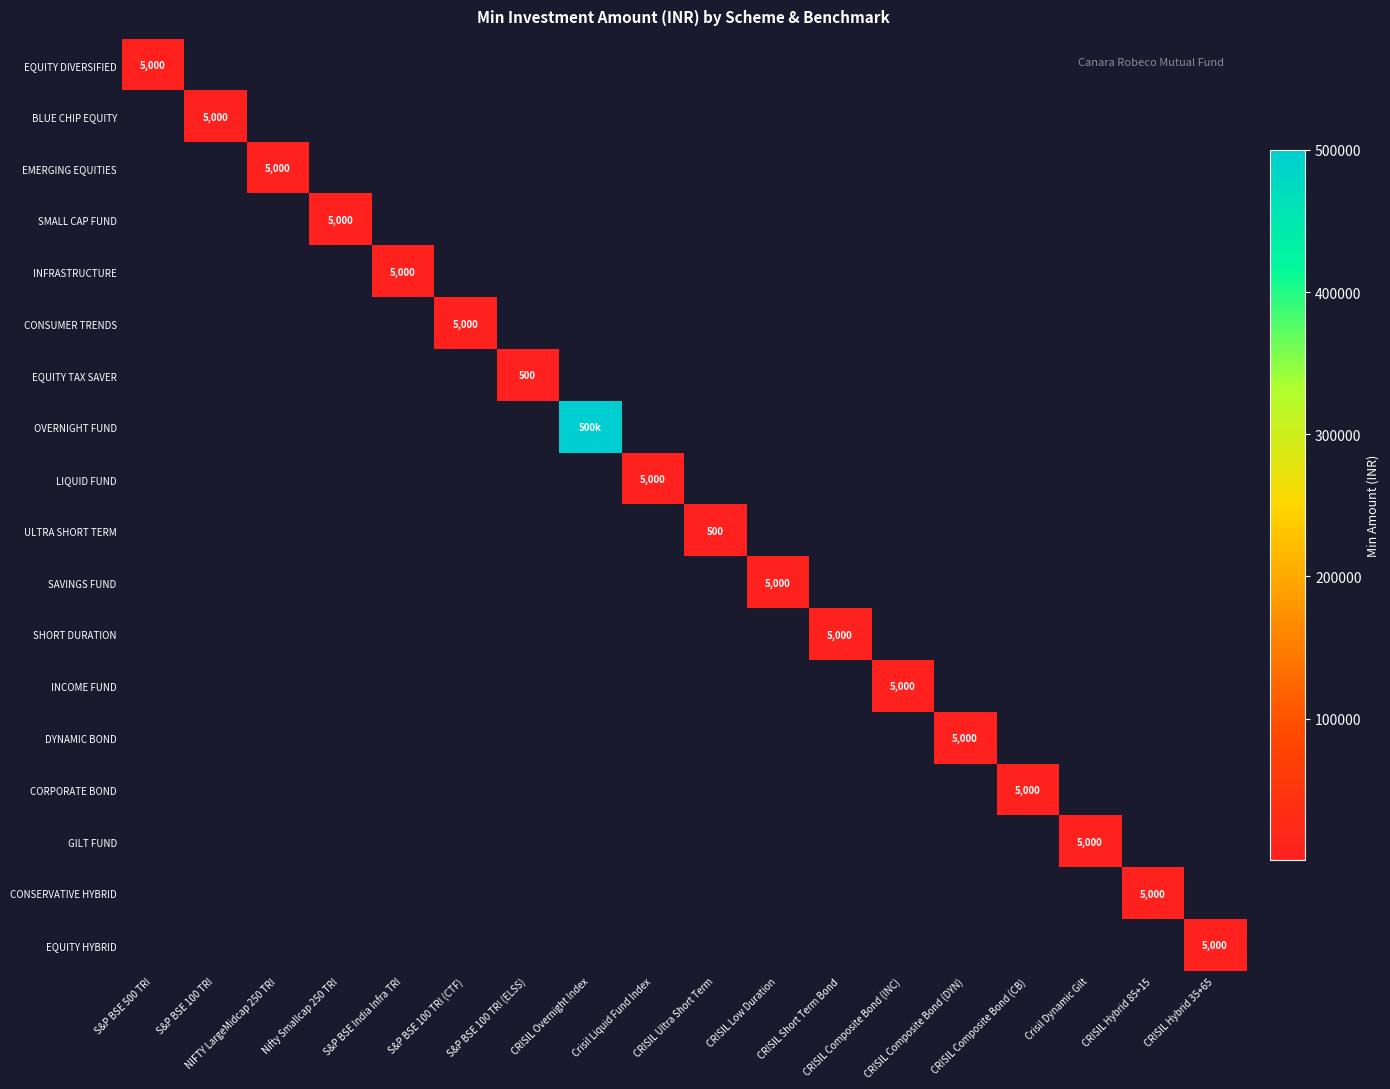

At how many categories does at least one series exceed 351328?

1